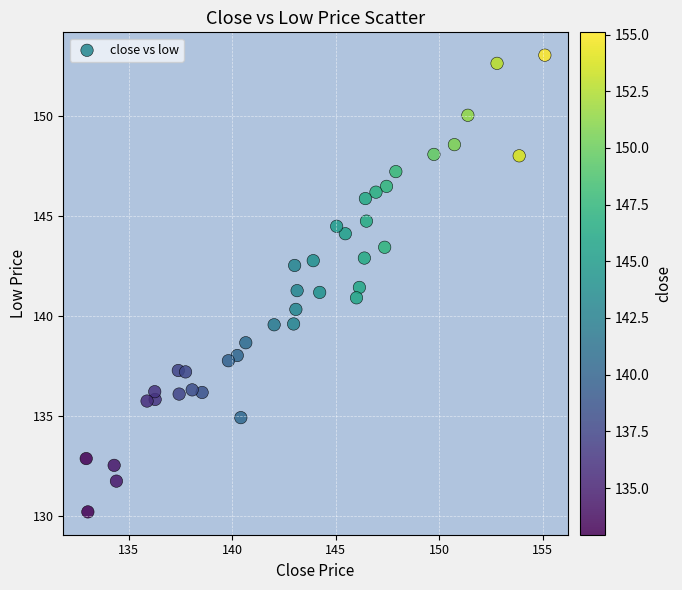

What is the range of X values (max minus min)?

22.2